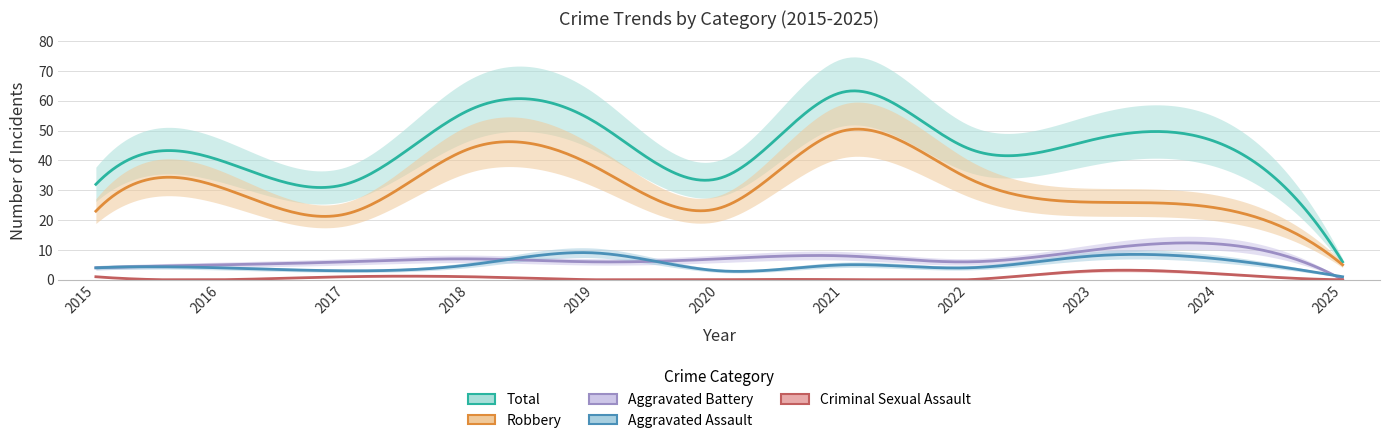

Is the value of Aggravated Assault at 2023 greater than the value of Aggravated Battery at 2018?

Yes